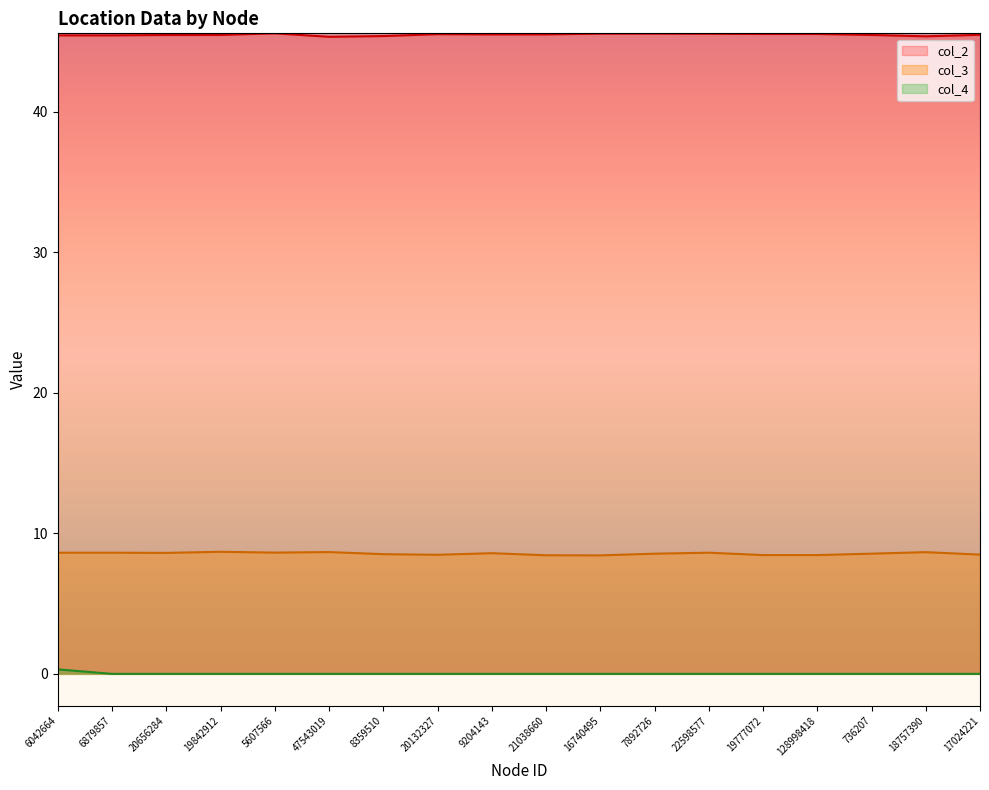

Which series has the largest total across all categories?

col_2